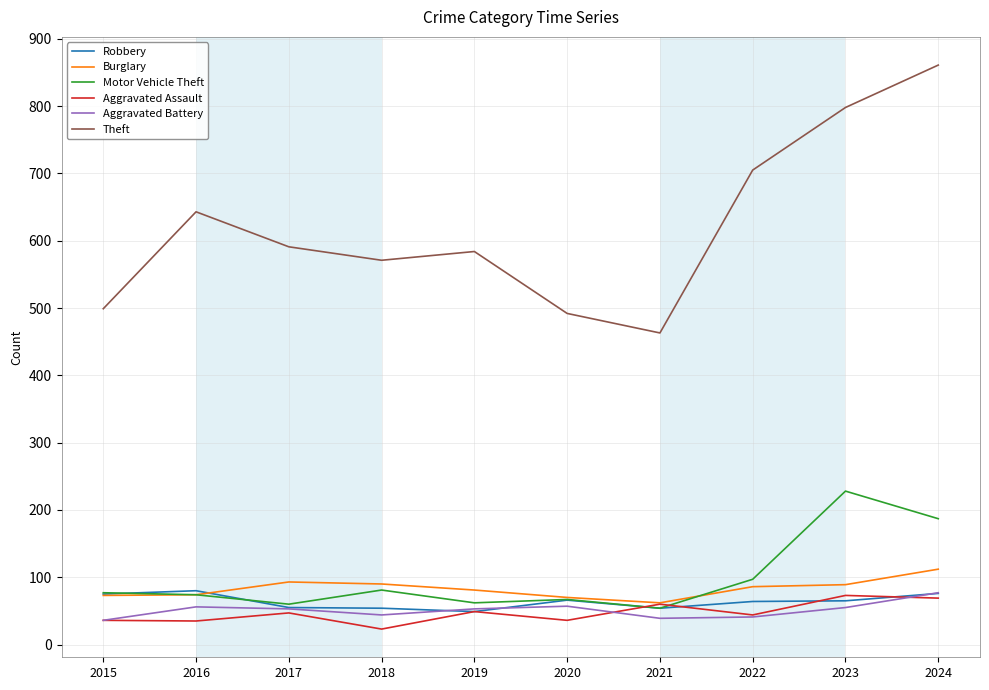

How many lines are shown in the chart?

6